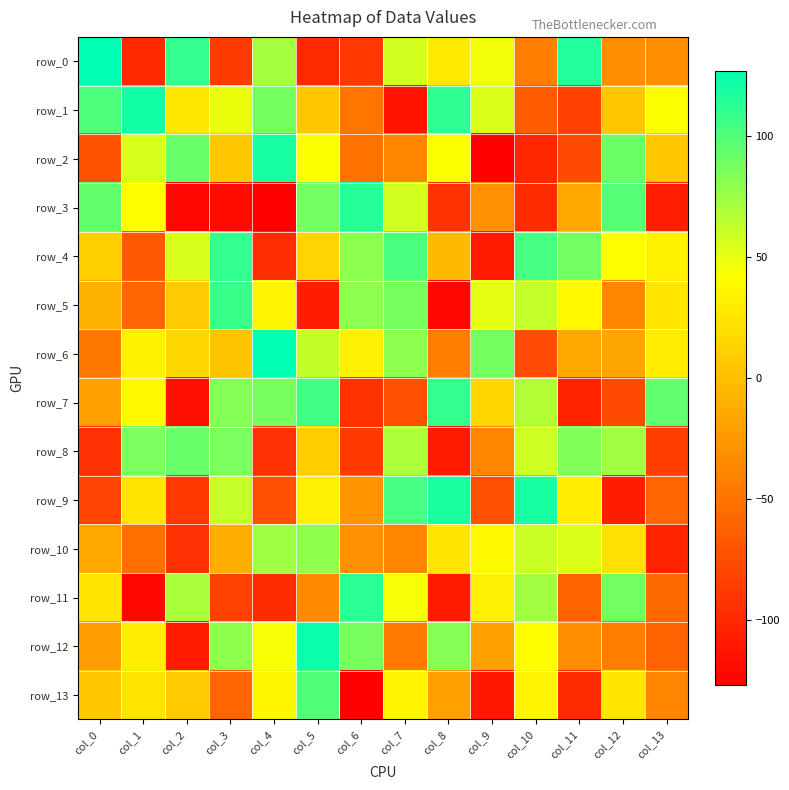

How many positive values does the row_8 series have?

8